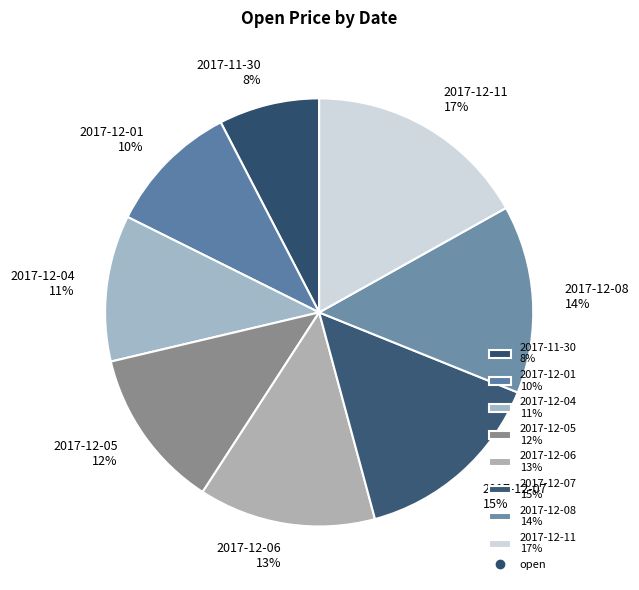

To the nearest percent, what is the difference between the 2017-12-08 and 2017-12-01 slice percentages?

4%